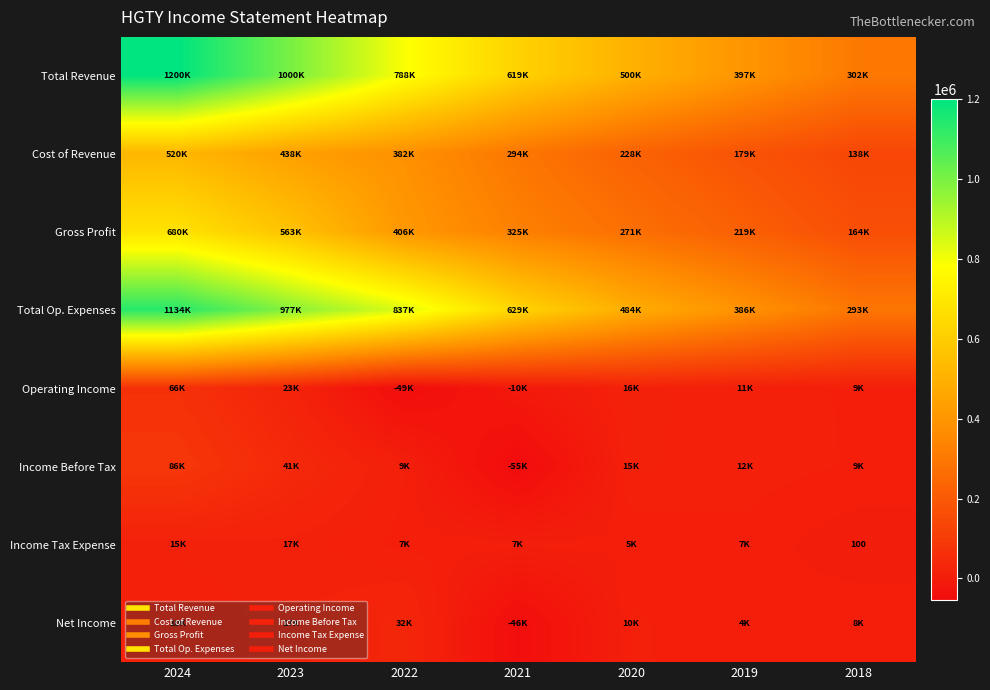

At which category is the sum across all series the highest?

2024